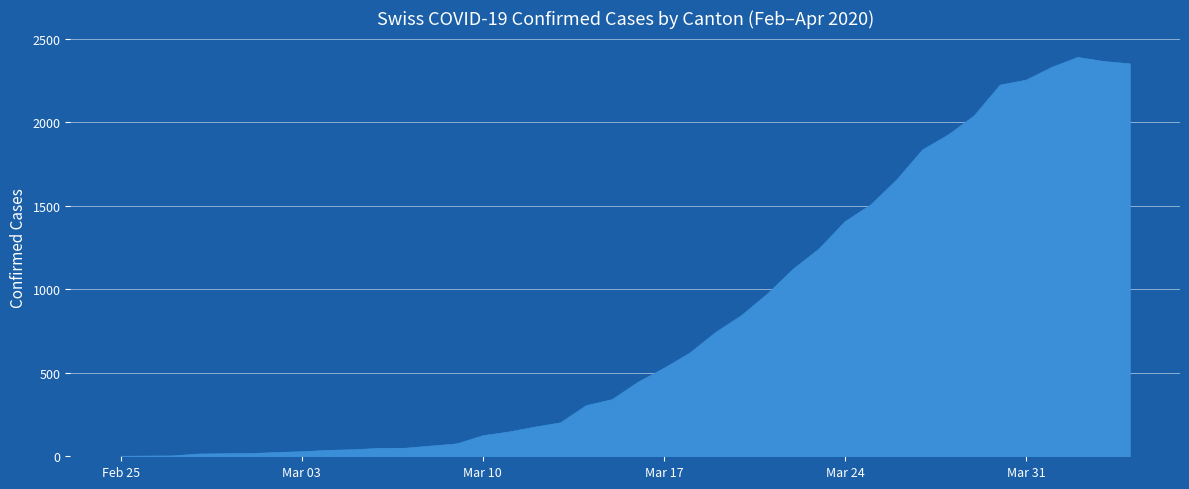

What is the difference between the maximum and minimum values?

2387